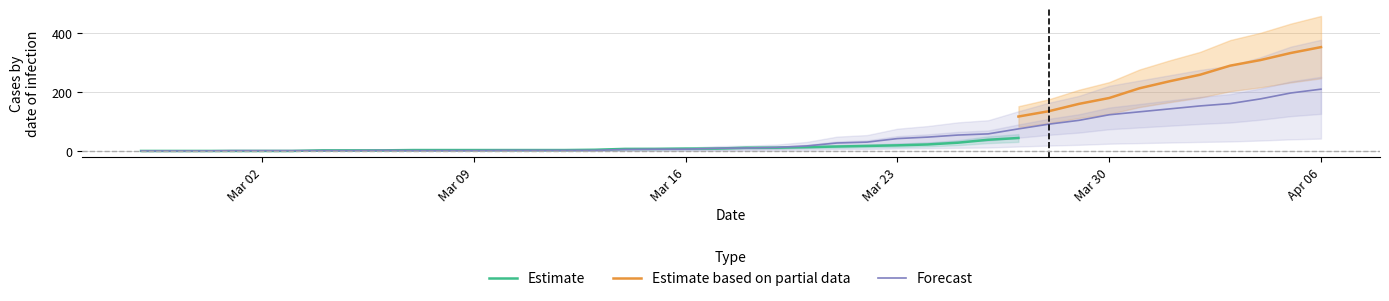

At how many categories does at least one series exceed 157?

9